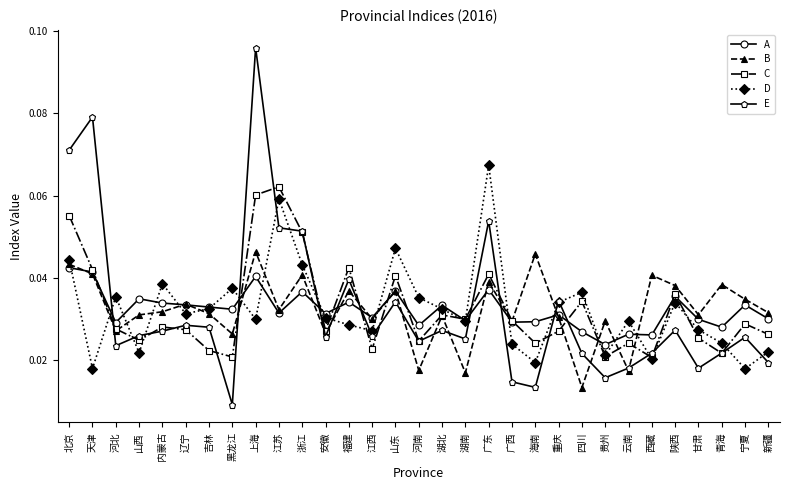

Count the number of categories in the chart.

31